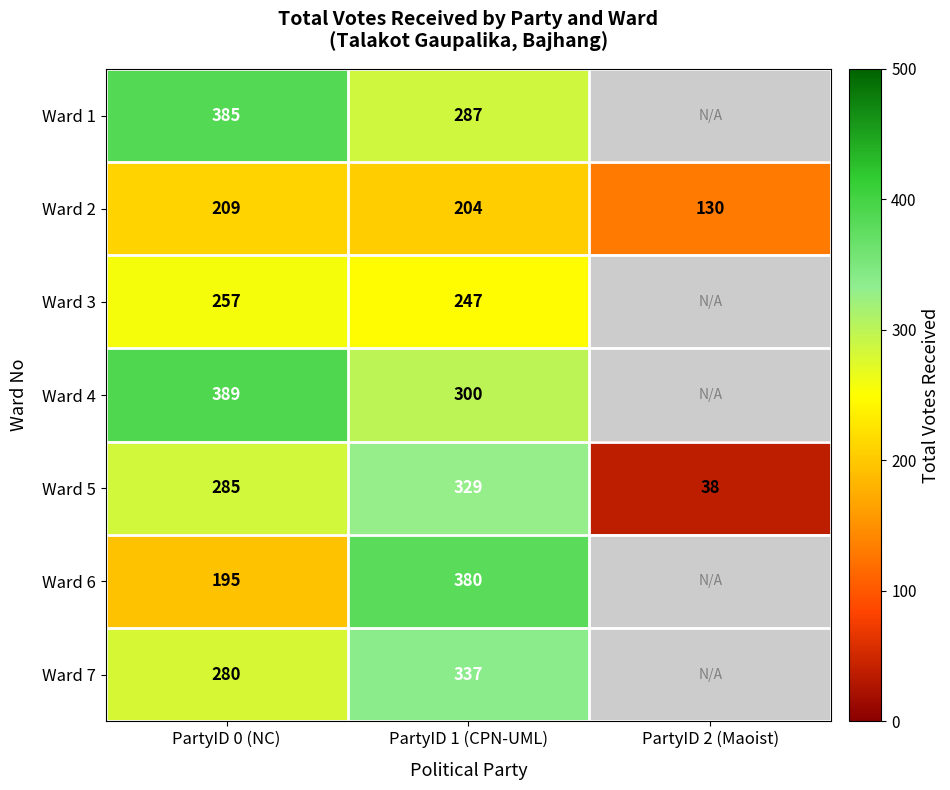

The Ward 5 series shows 329 at PartyID 1 (CPN-UML). True or false?

True